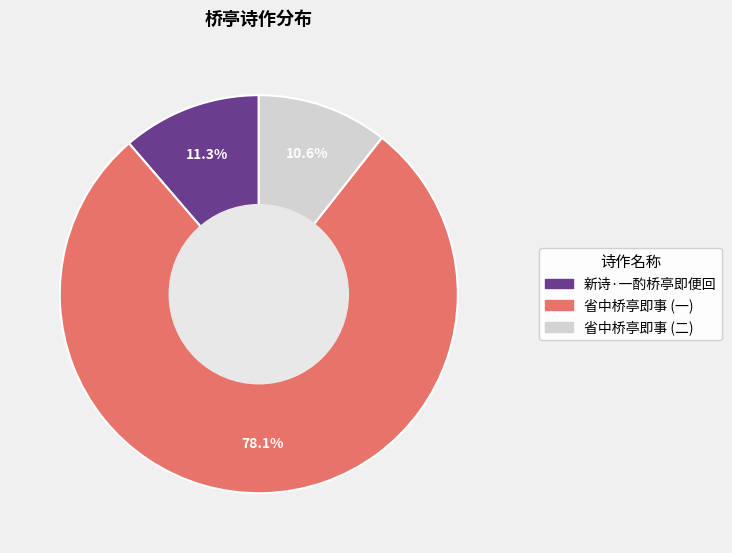

Does any single category account for the majority?

Yes